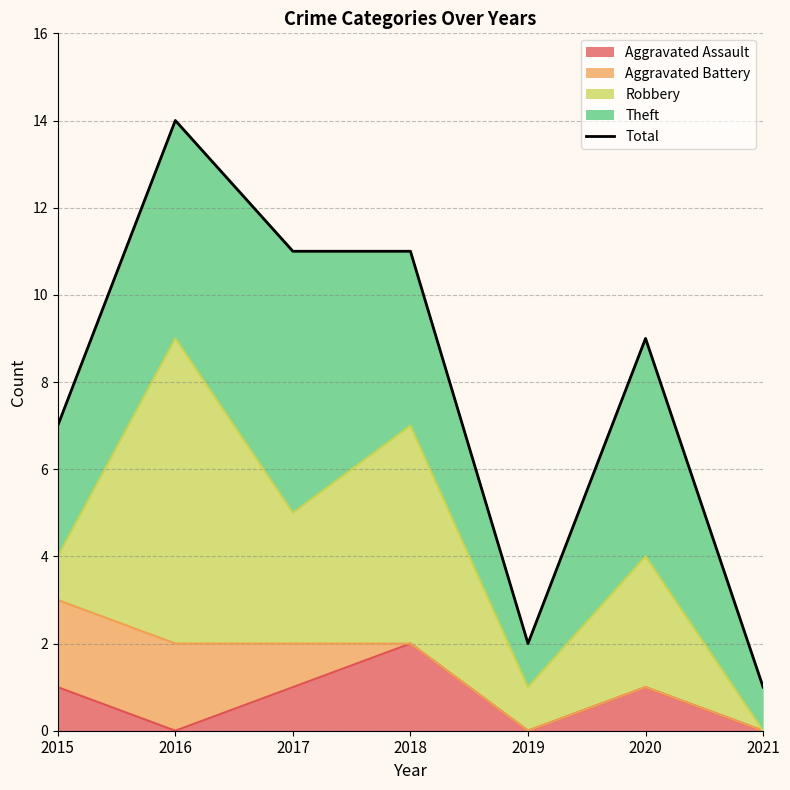

What is the average value?

8